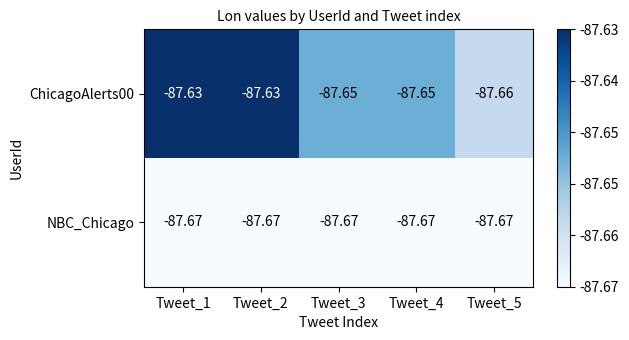

Is the value of ChicagoAlerts00 at Tweet_2 greater than the value of NBC_Chicago at Tweet_1?

Yes